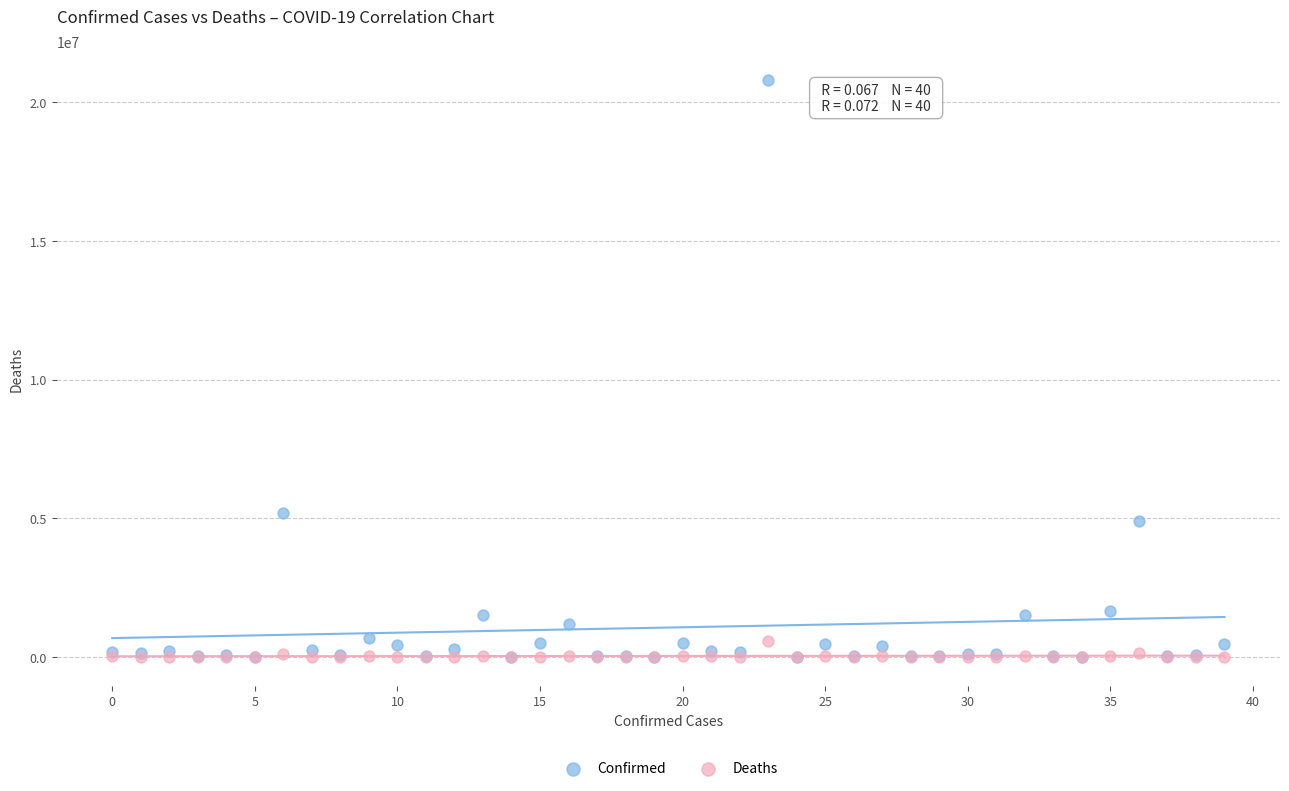

What are all the series names shown in the legend?

Confirmed, Deaths